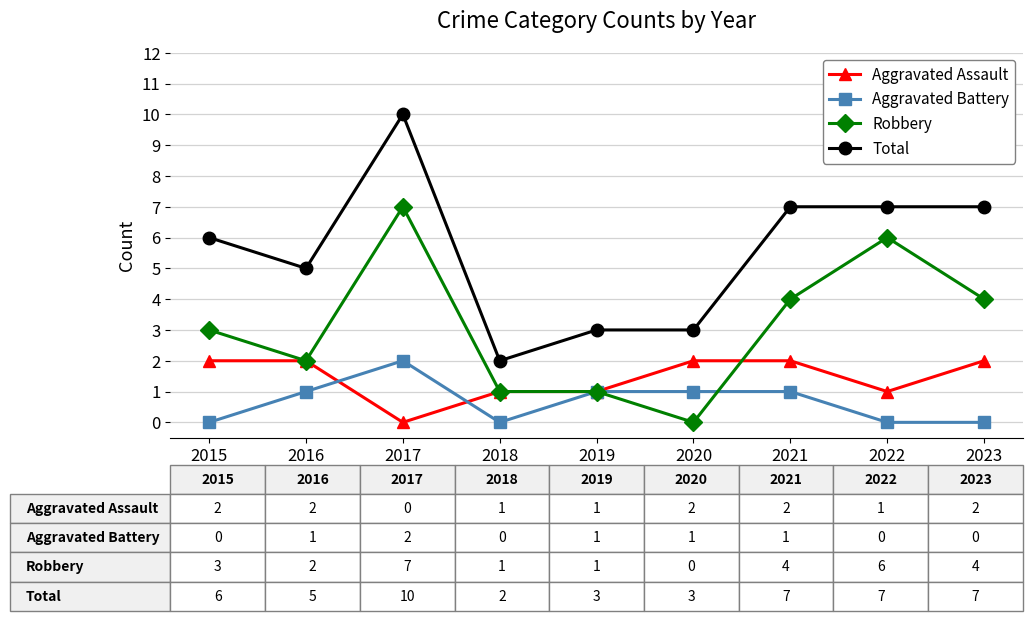

How many data points does each series have?

9